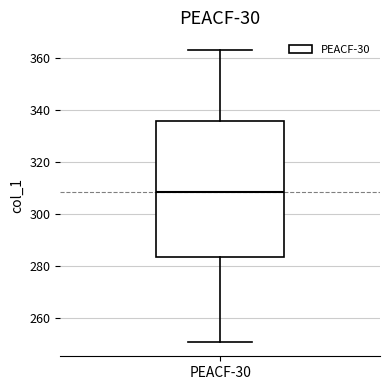

Transcribe this box plot: give where the median line is, the range the box spans, and where the two whiskers end, as read against the y-axis. The values are not printed on the chart, so give them approximately, as read against the axis.

median 308, box 284 to 336, whiskers 252 to 364